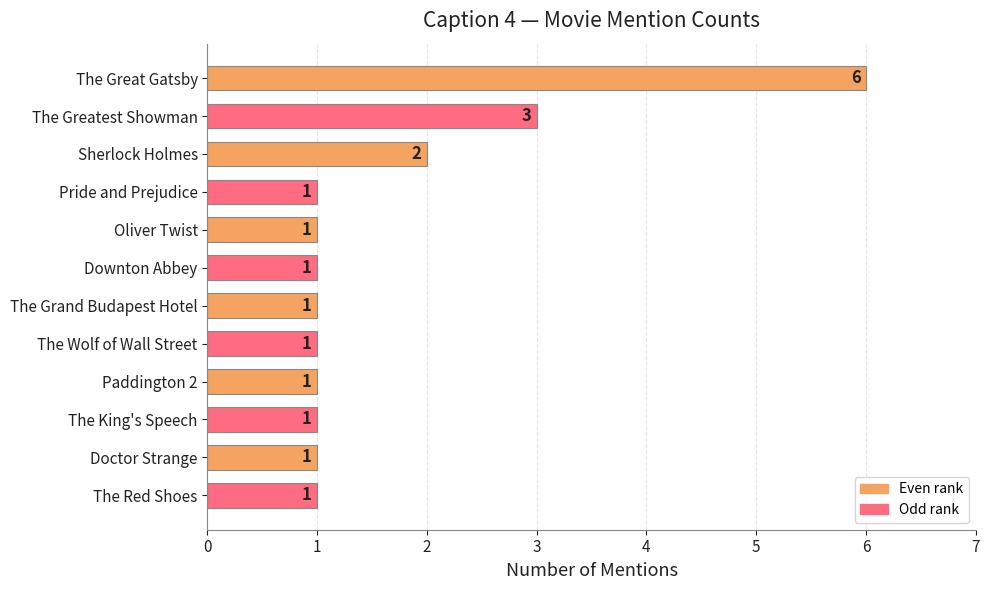

What is the change in value from The Great Gatsby to Doctor Strange?

-5